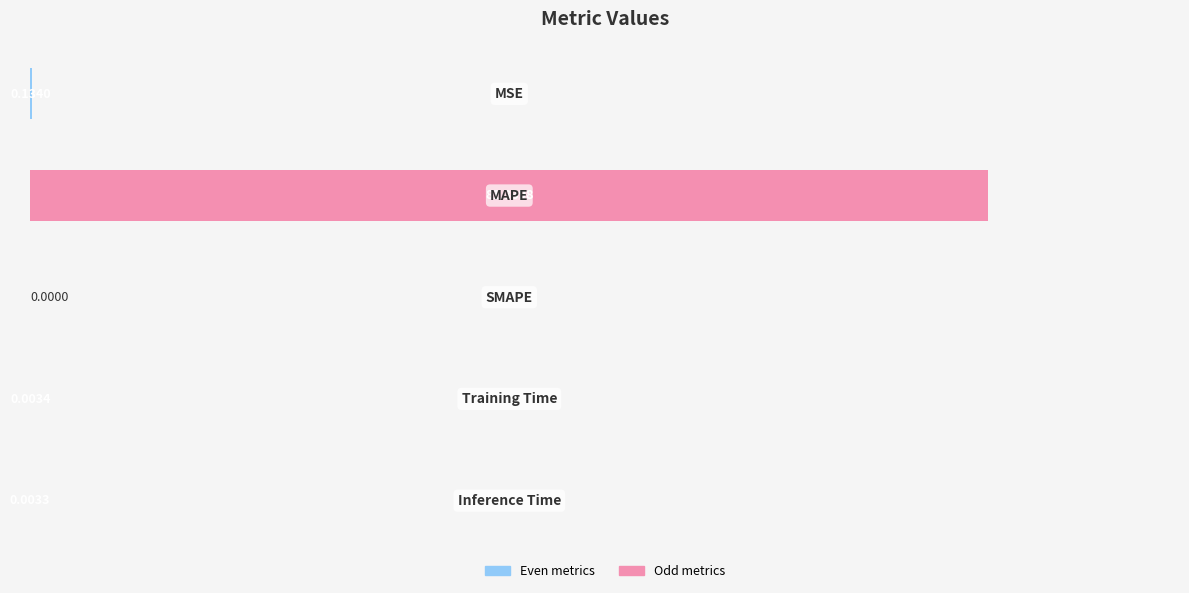

What is the sum of all values?

81.5